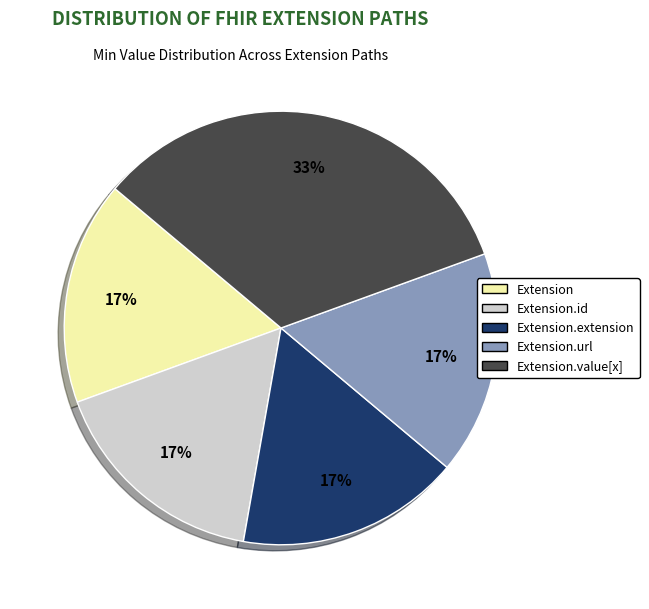

Count the number of slices in the pie.

5